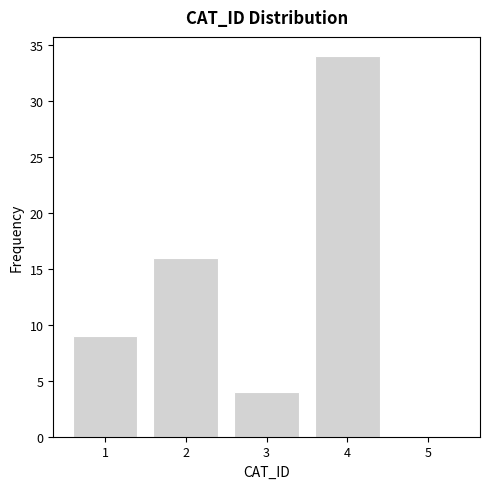

Reading left to right, extract all data points from this chart.

1=9	2=16	3=4	4=34	5=0